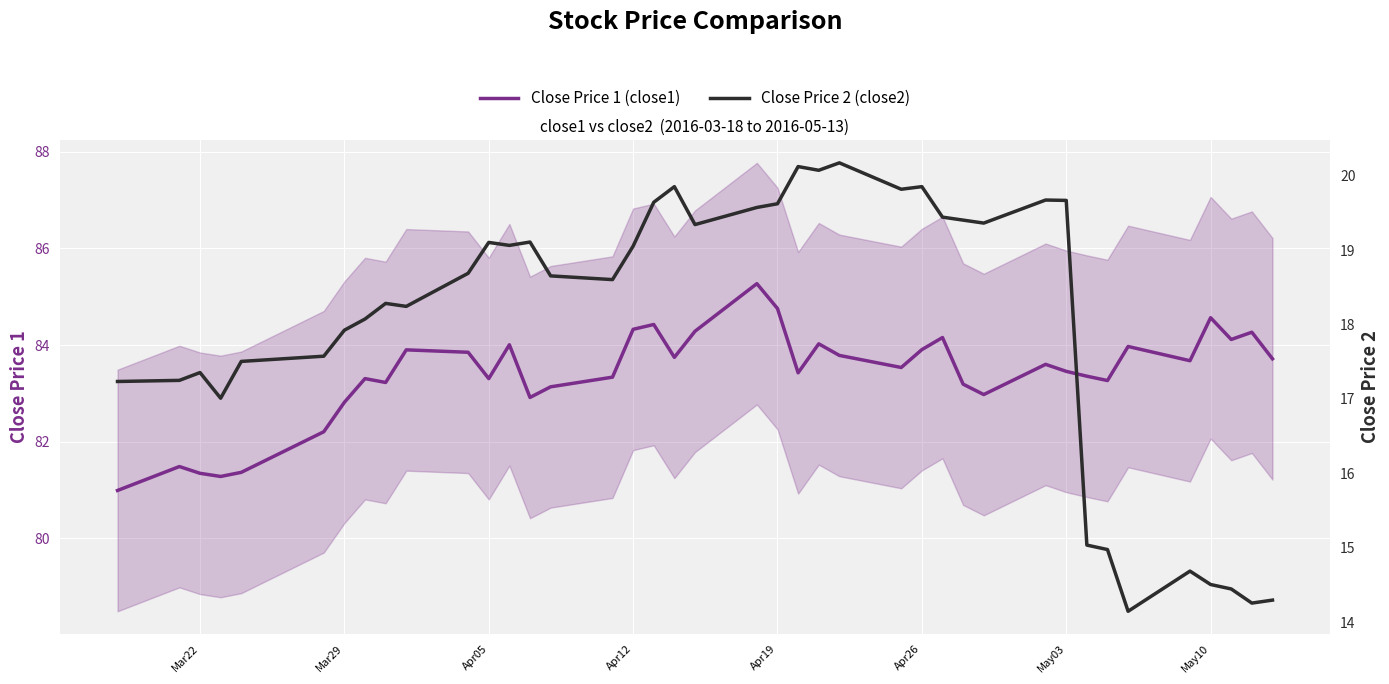

True or false: Close Price 1 (close1) has a value of 82.8 at Mar29.

True